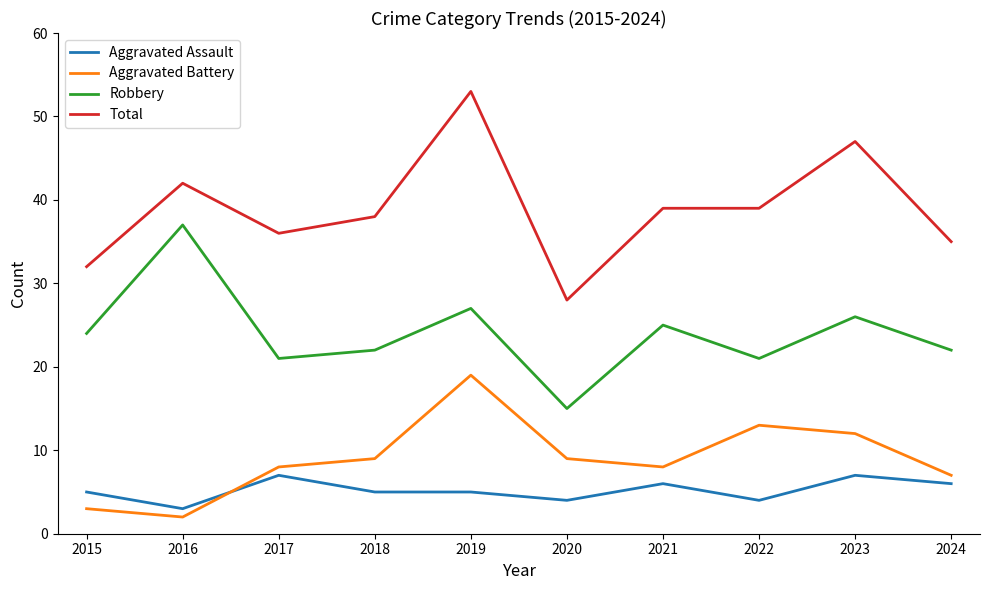

Reading right to left, list all the values displayed in this chart.

Aggravated Assault: 6	7	4	6	4	5	5	7	3	5
Aggravated Battery: 7	12	13	8	9	19	9	8	2	3
Robbery: 22	26	21	25	15	27	22	21	37	24
Total: 35	47	39	39	28	53	38	36	42	32